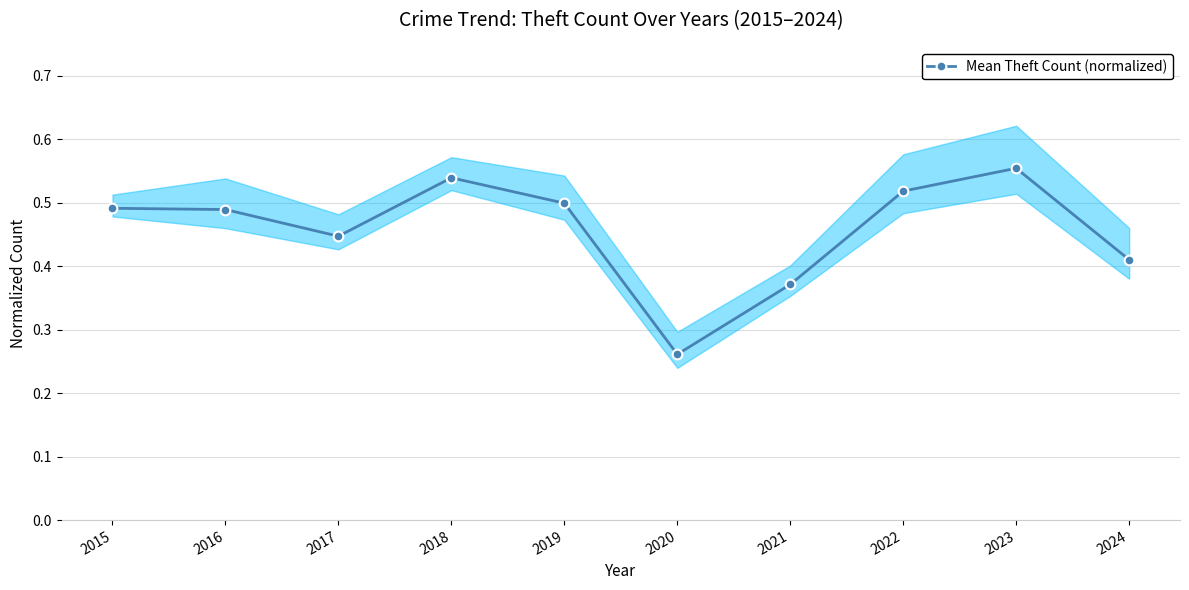

Reading right to left, extract all data points from this chart.

2024=0.4	2023=0.6	2022=0.5	2021=0.4	2020=0.3	2019=0.5	2018=0.5	2017=0.4	2016=0.5	2015=0.5